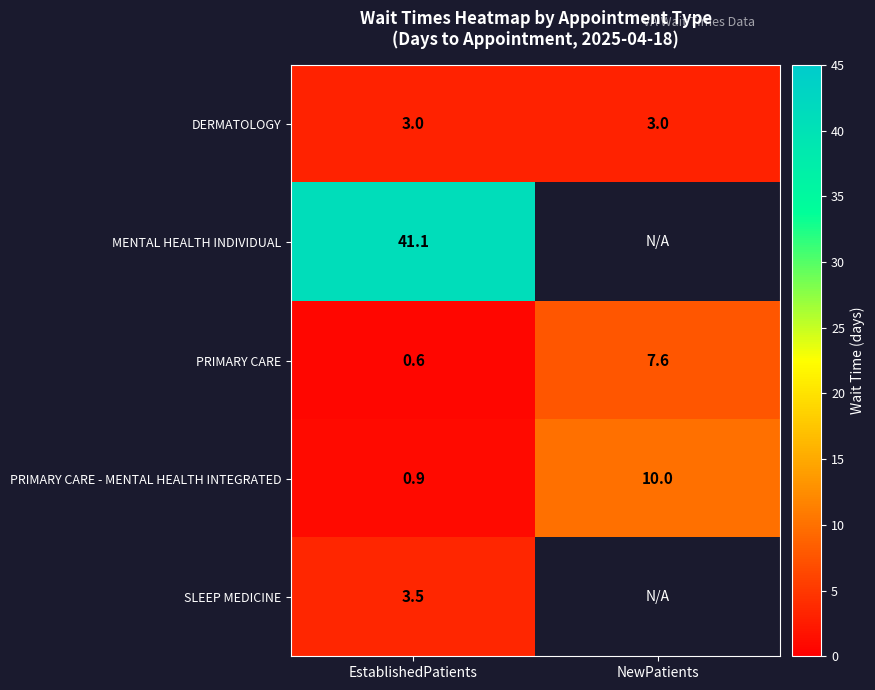

At EstablishedPatients, list the series in order from largest to smallest.

MENTAL HEALTH INDIVIDUAL, SLEEP MEDICINE, DERMATOLOGY, PRIMARY CARE - MENTAL HEALTH INTEGRATED, PRIMARY CARE